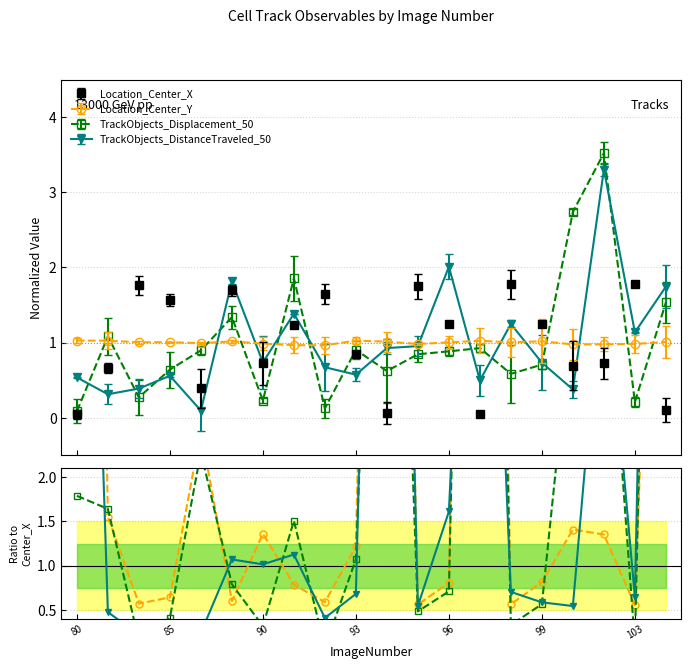

Read the TrackObjects_Displacement_50 value at 91.

1.9